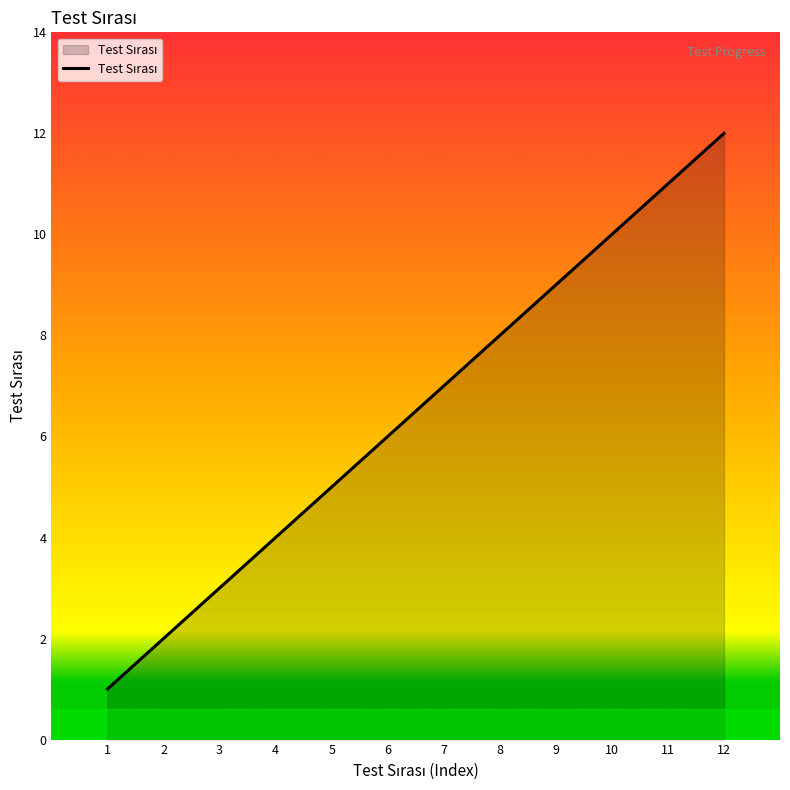

What is the difference between the maximum and minimum values?

11